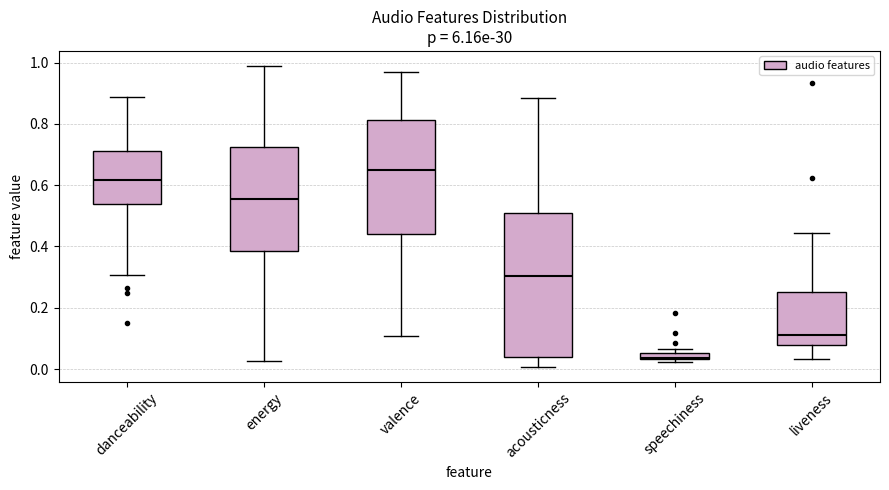

Where is the upper edge of the box for liveness on the y-axis? The values are not printed on the chart, so give them approximately, as read against the axis.

0.26